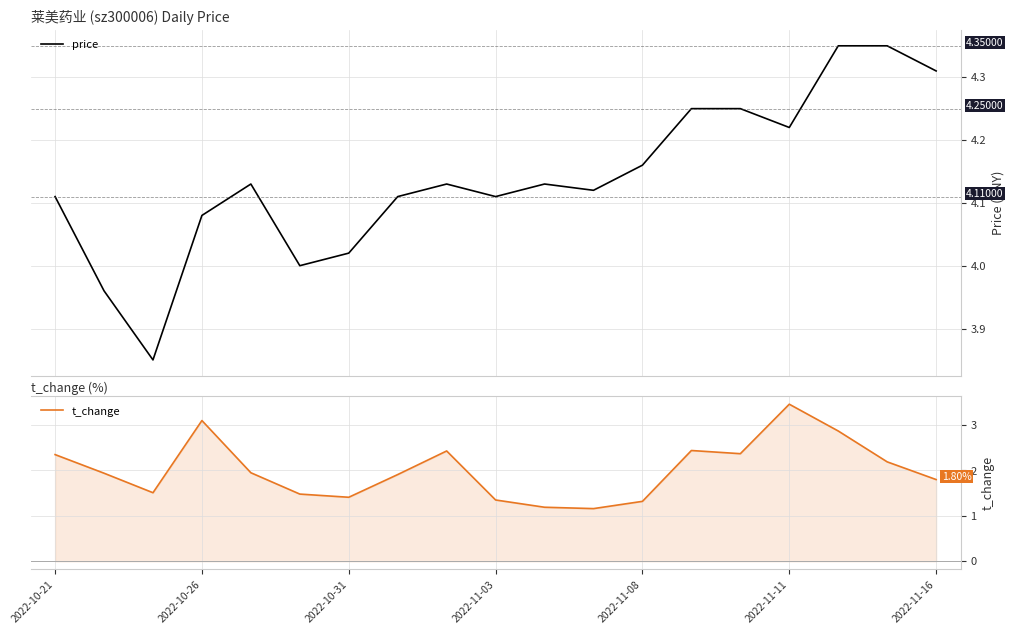

Reading left to right, list all the values displayed in this chart.

price: 4.1	4.0	3.9	4.1	4.1	4.0	4.0	4.1	4.1	4.1	4.1	4.1	4.2	4.2	4.2	4.2	4.3	4.3	4.3
t_change: 2.4	1.9	1.5	3.1	1.9	1.5	1.4	1.9	2.4	1.4	1.2	1.2	1.3	2.4	2.4	3.5	2.9	2.2	1.8